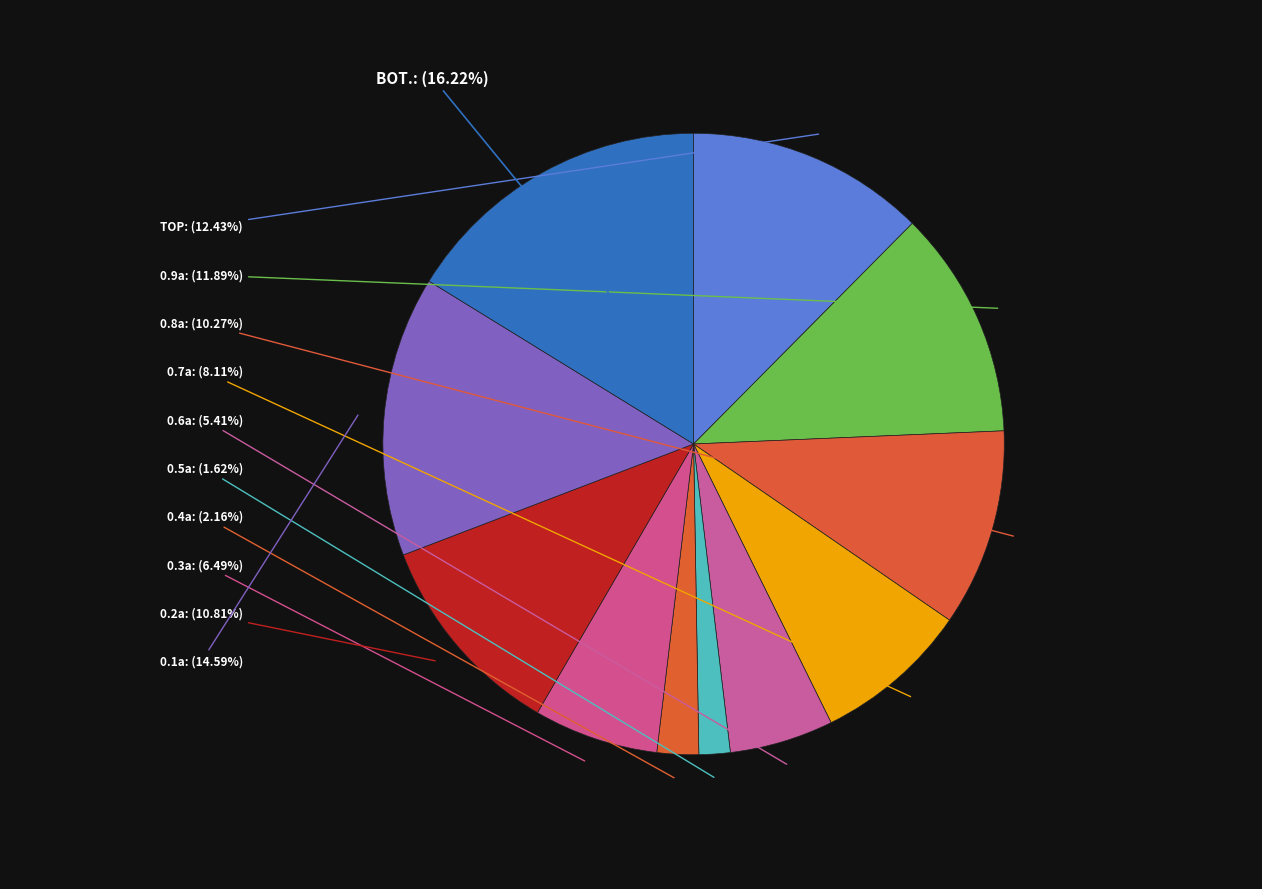

How many slices are in this pie chart?

11